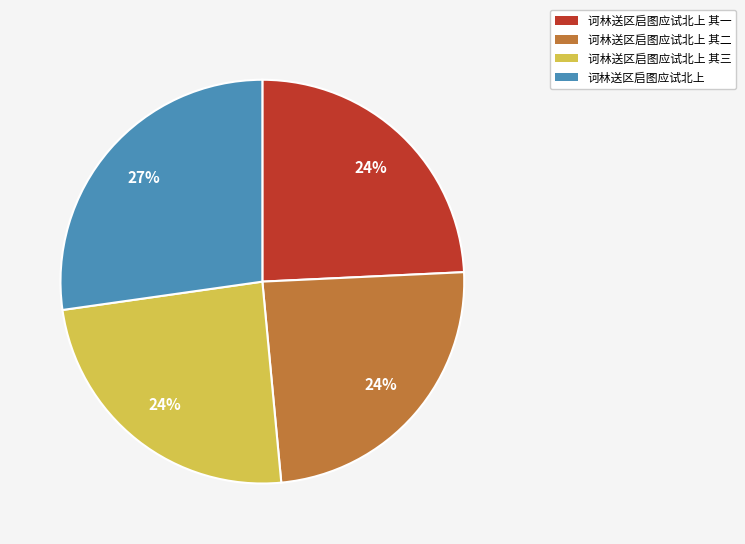

To the nearest percent, what is the average slice percentage?

25%